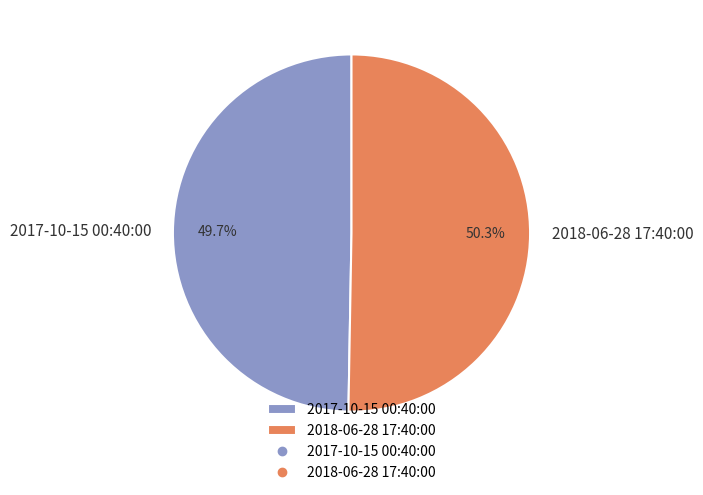

Rank the categories by value from highest to lowest.

2018-06-28 17:40:00, 2017-10-15 00:40:00